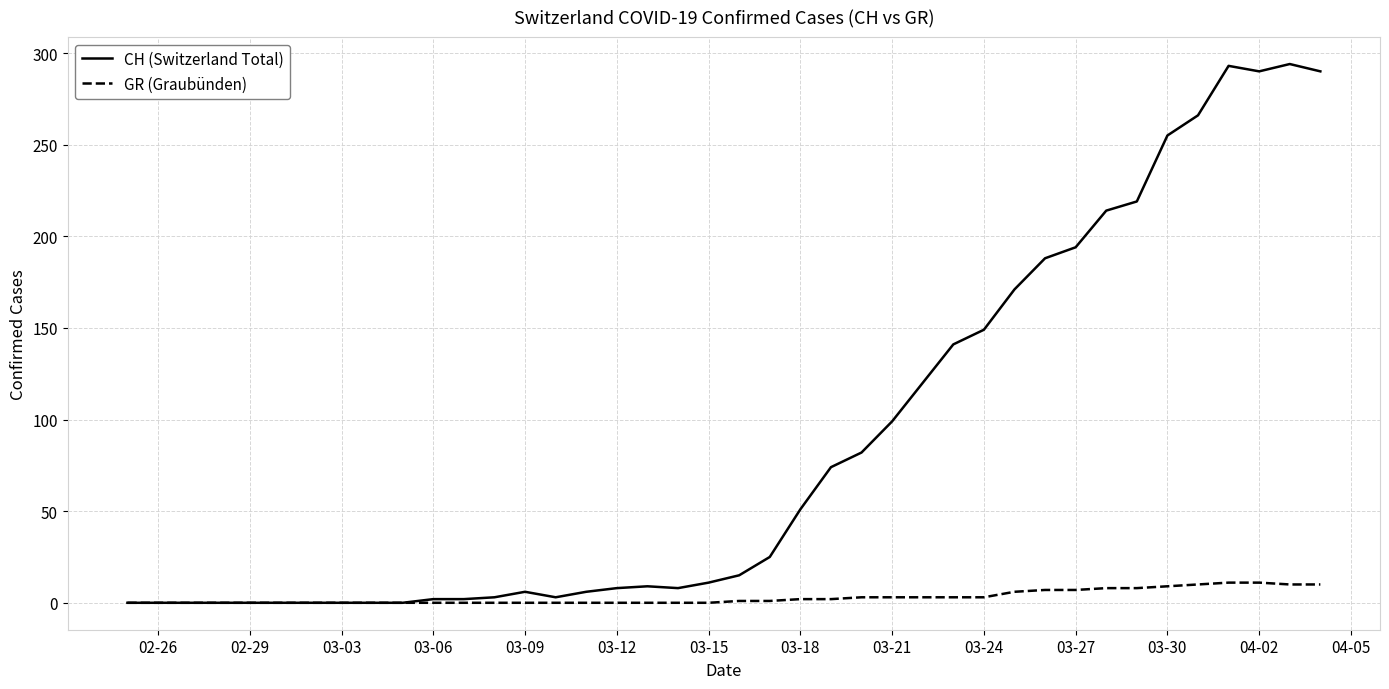

What is the greatest value displayed?

294